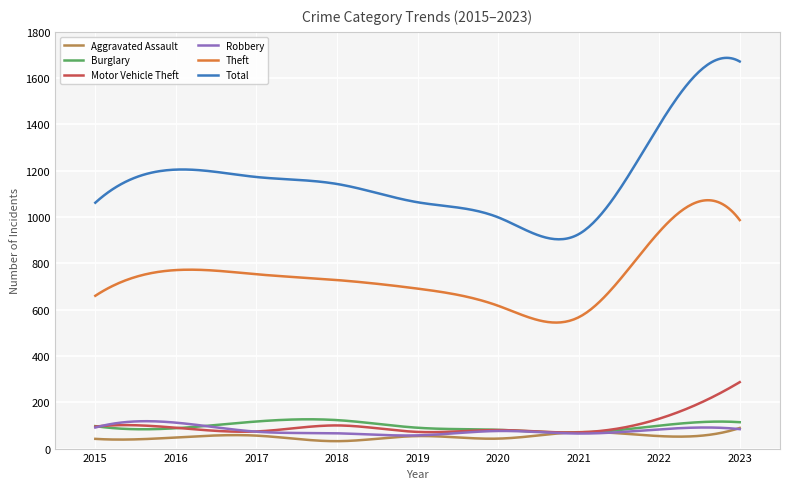

Which series has the largest total across all categories?

Total